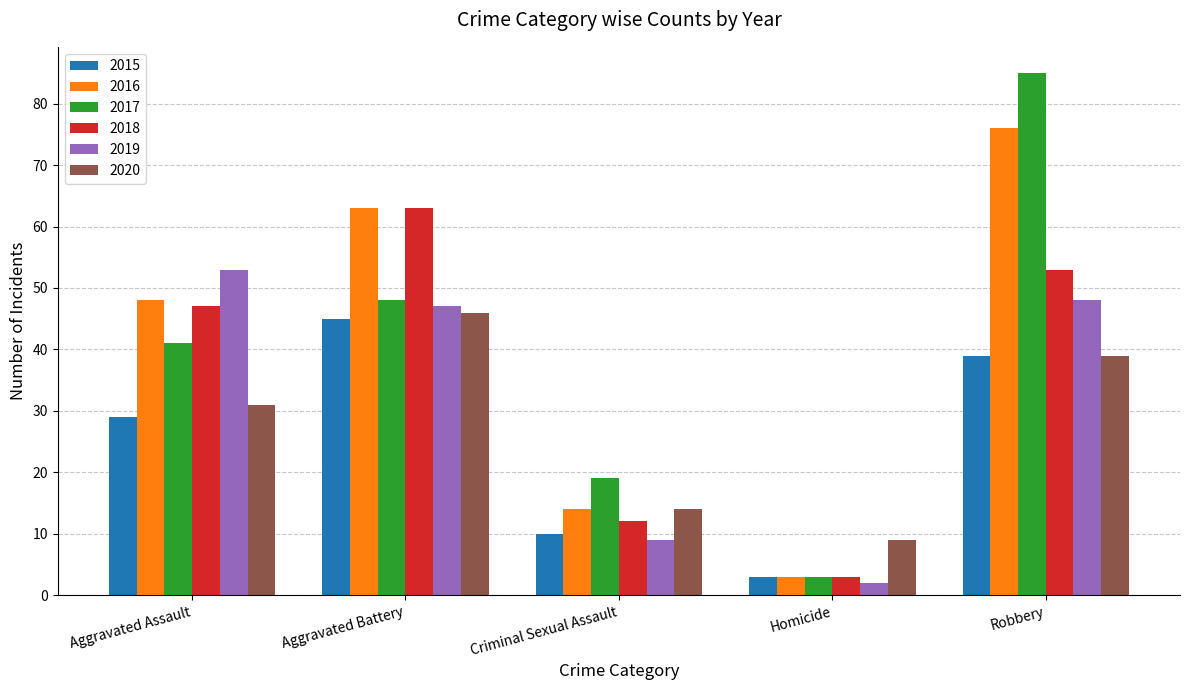

What is the maximum value for 2015?

45